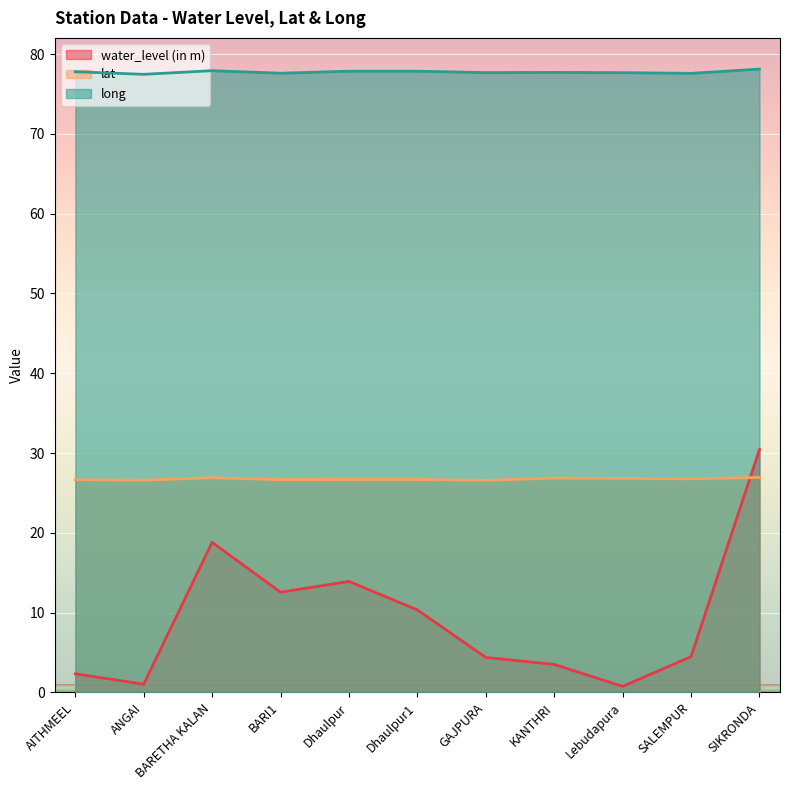

Count the long values in the range 77 to 78.

10